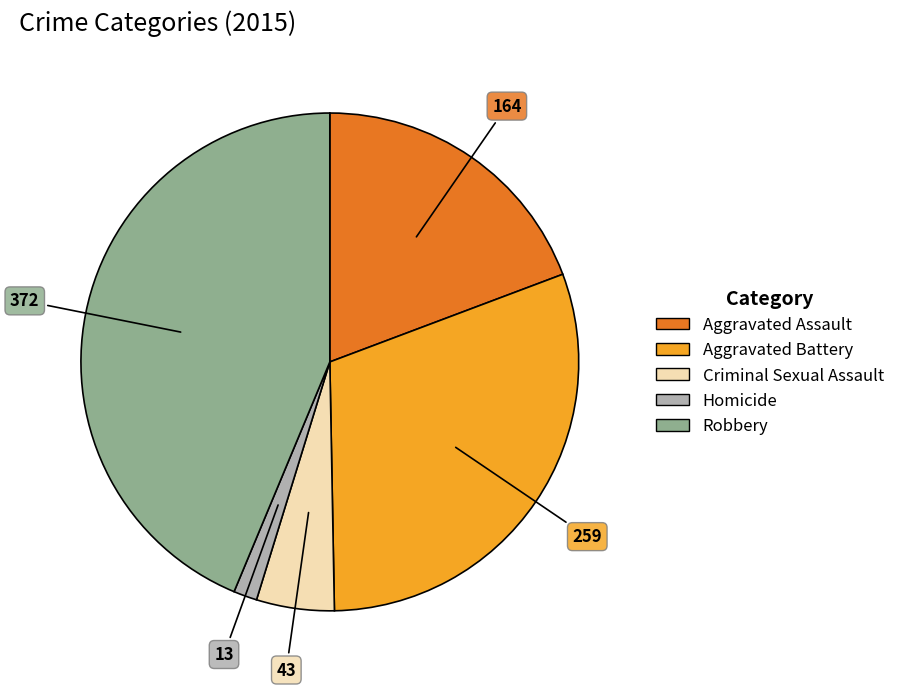

Is it true that Homicide is 2% of the pie?

True